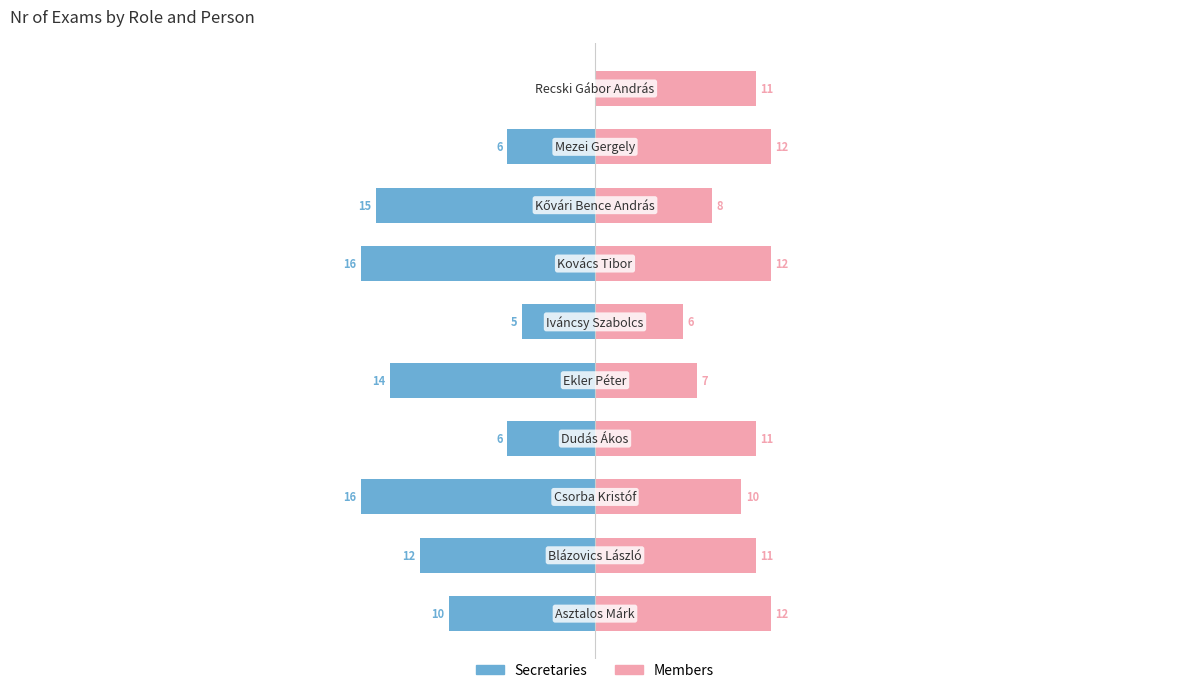

Rank the series by their average value, from highest to lowest.

Members, Secretaries